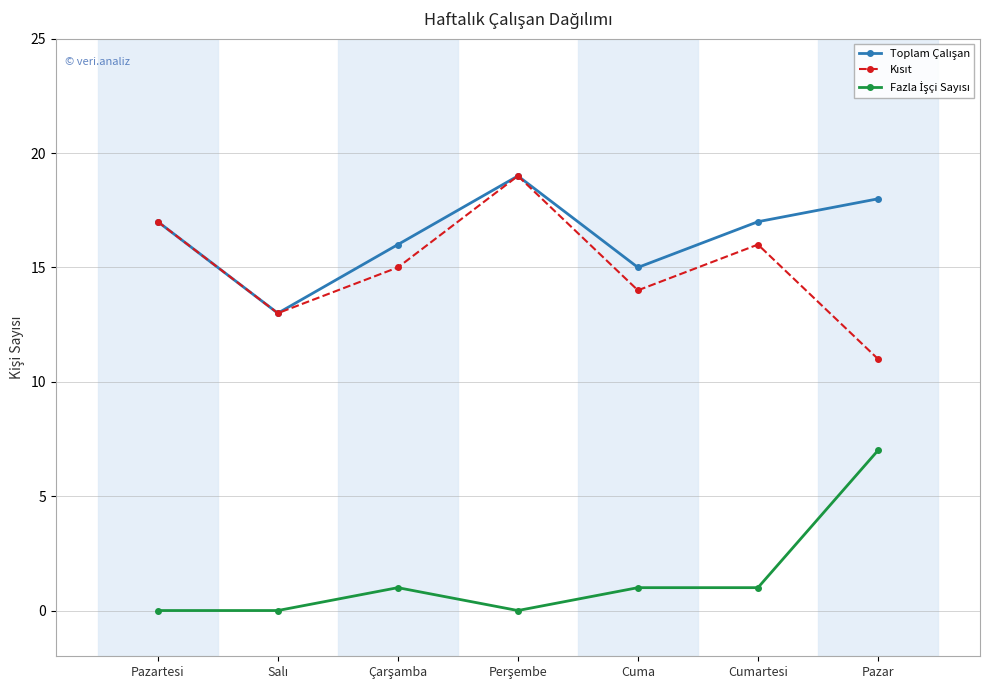

How many categories are shown in the chart?

7